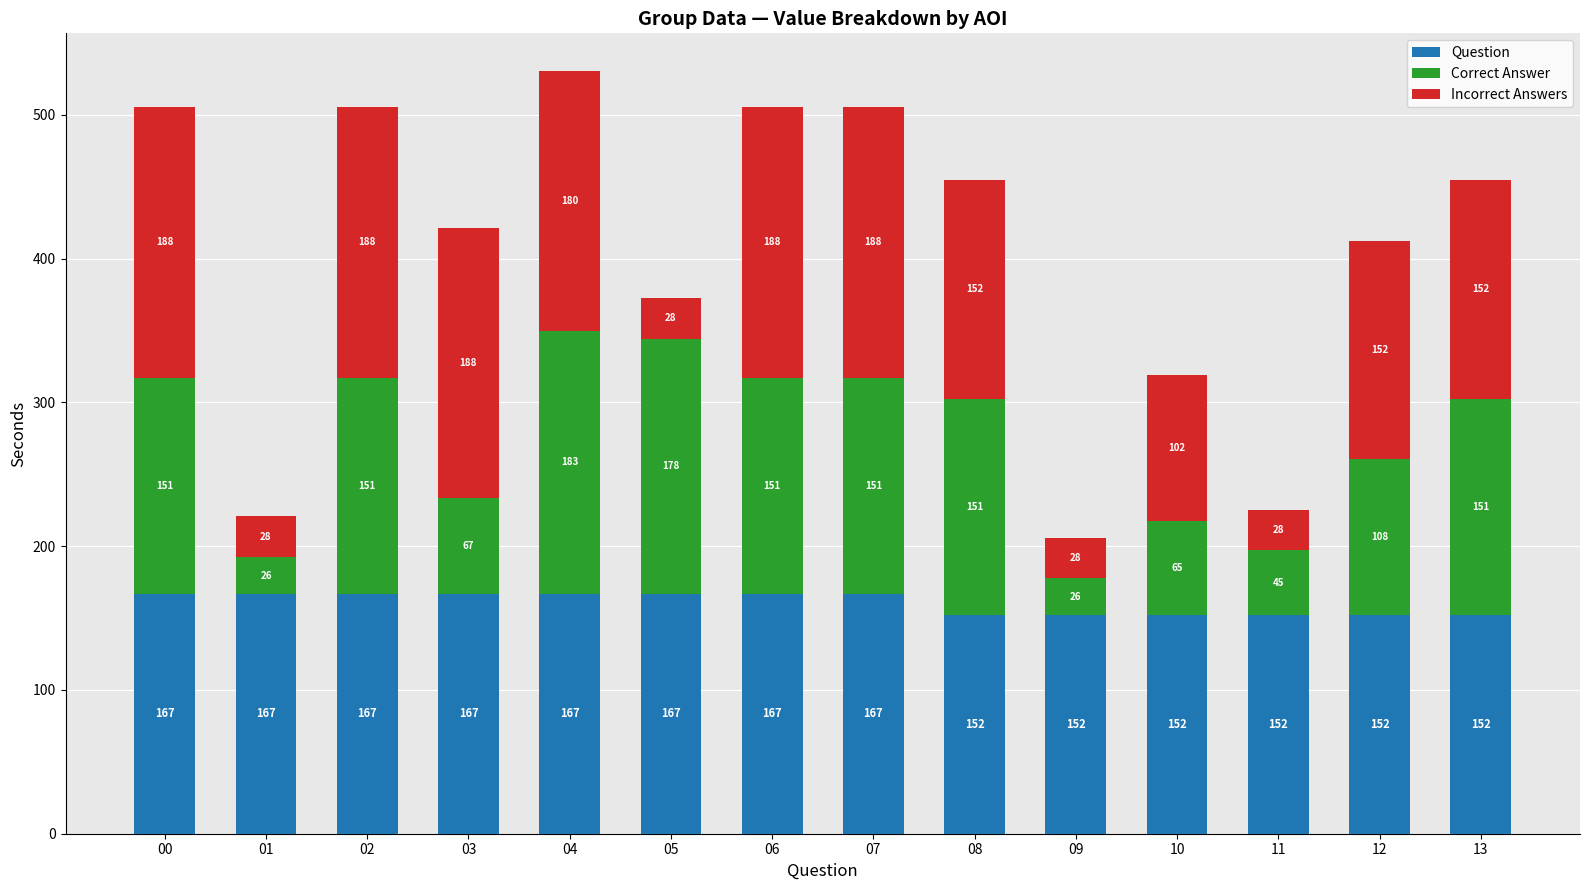

What is the lowest value of the Question series?

152.0